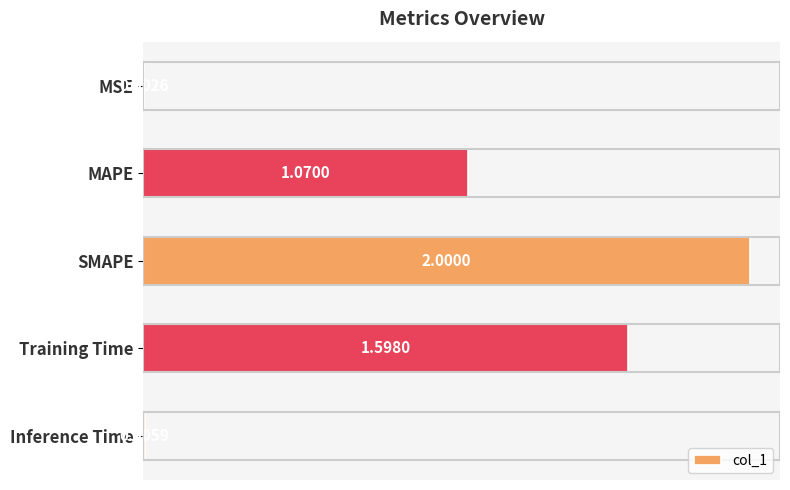

At which label is the value closest to 1?

MAPE